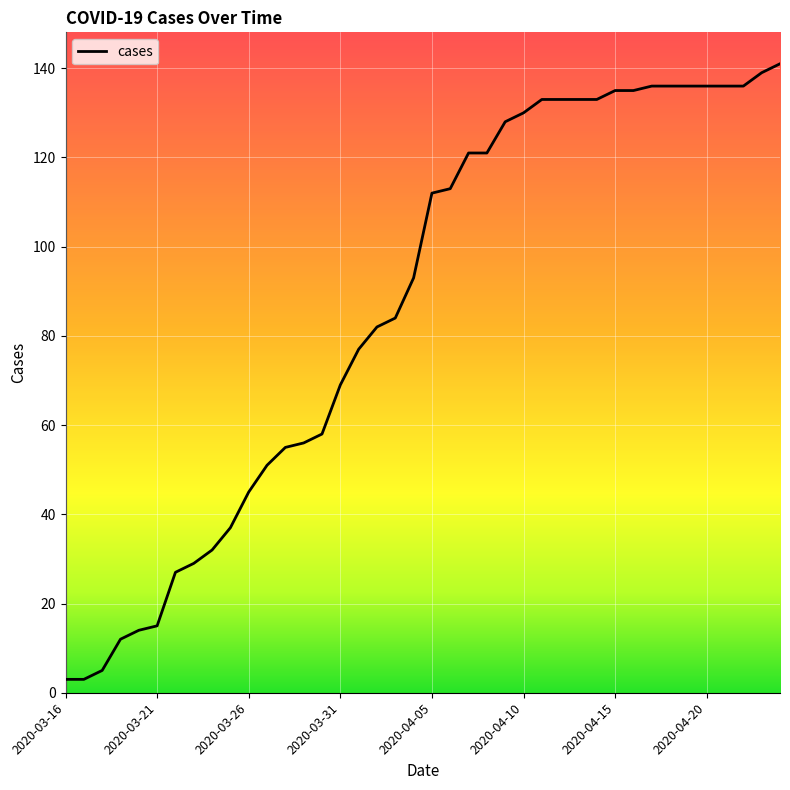

What is the minimum value shown in the chart?

3